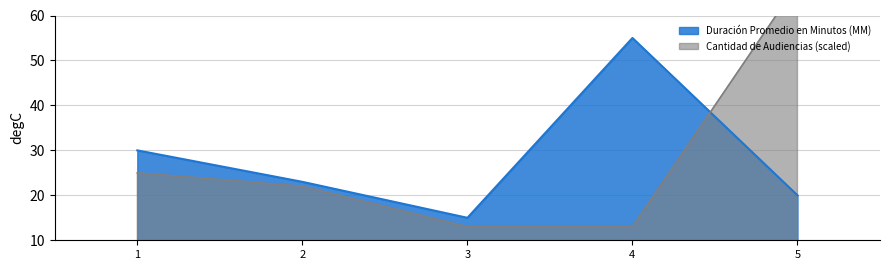

What is the difference between the Duración Promedio en Minutos (MM) values at 5 and 1?

10